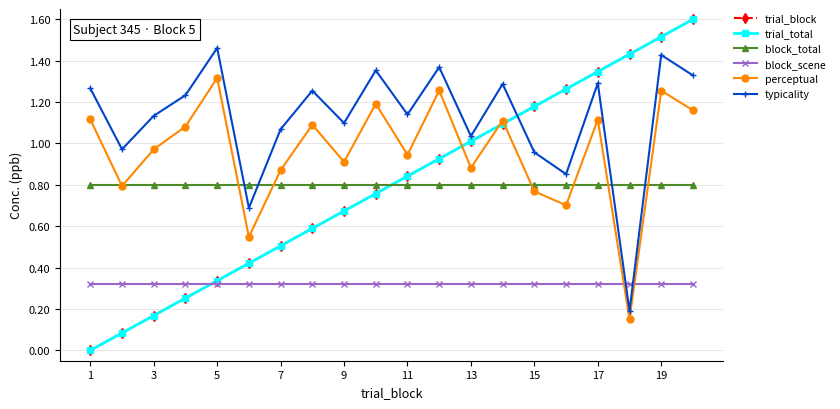

Does the chart have visible grid lines?

Yes